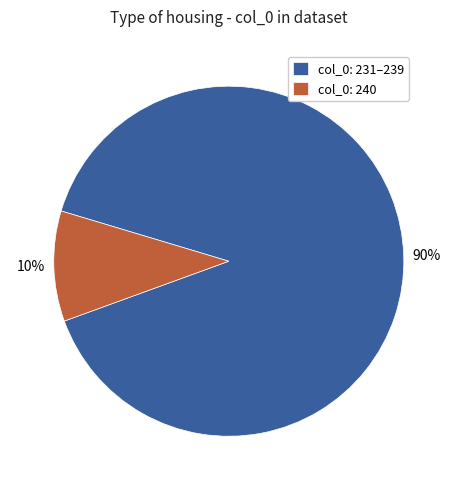

To the nearest percent, what percentage of the pie is col_0: 231–239?

90%